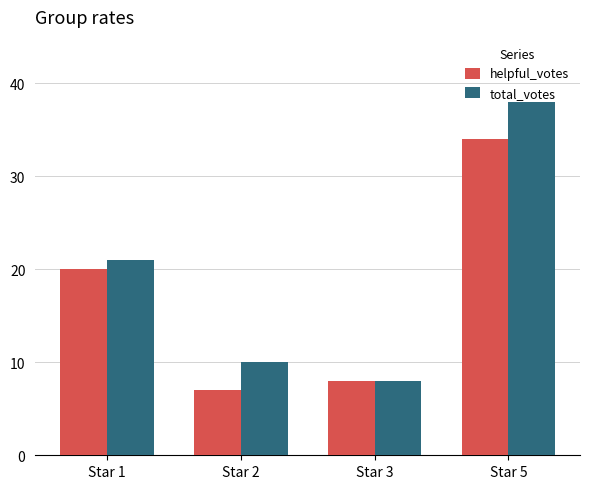

How many distinct data groups are displayed?

2